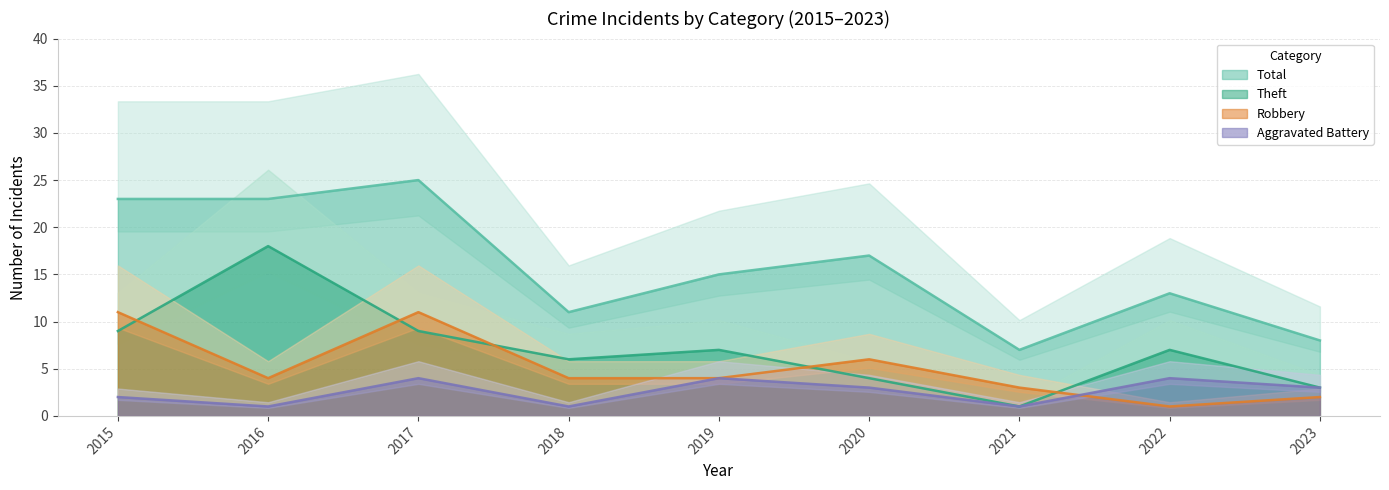

Where is Aggravated Battery nearest to the value 2?

2015